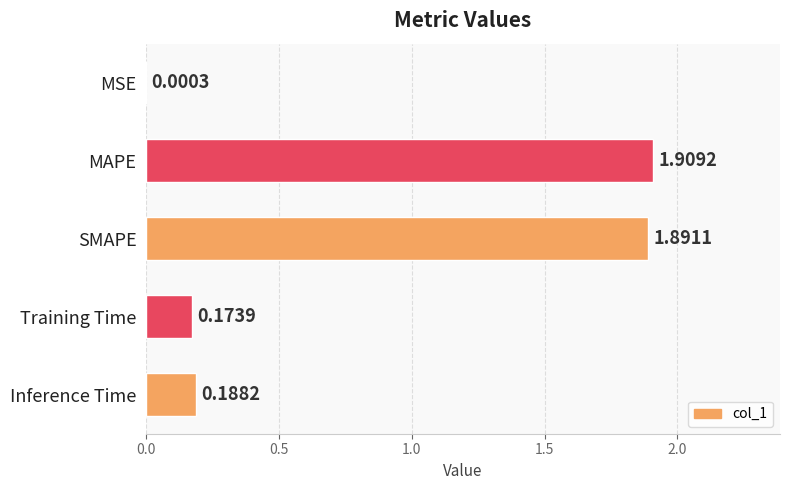

Which category has the highest value across all series?

MAPE